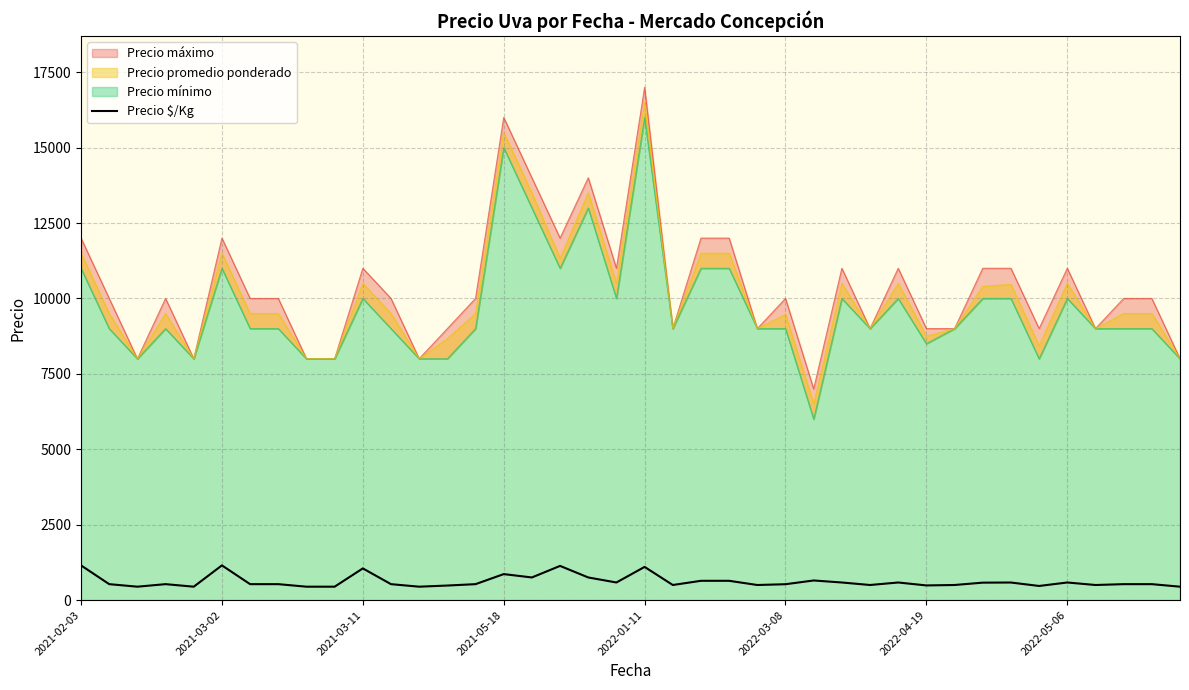

What is the minimum value for Precio $/Kg?

444